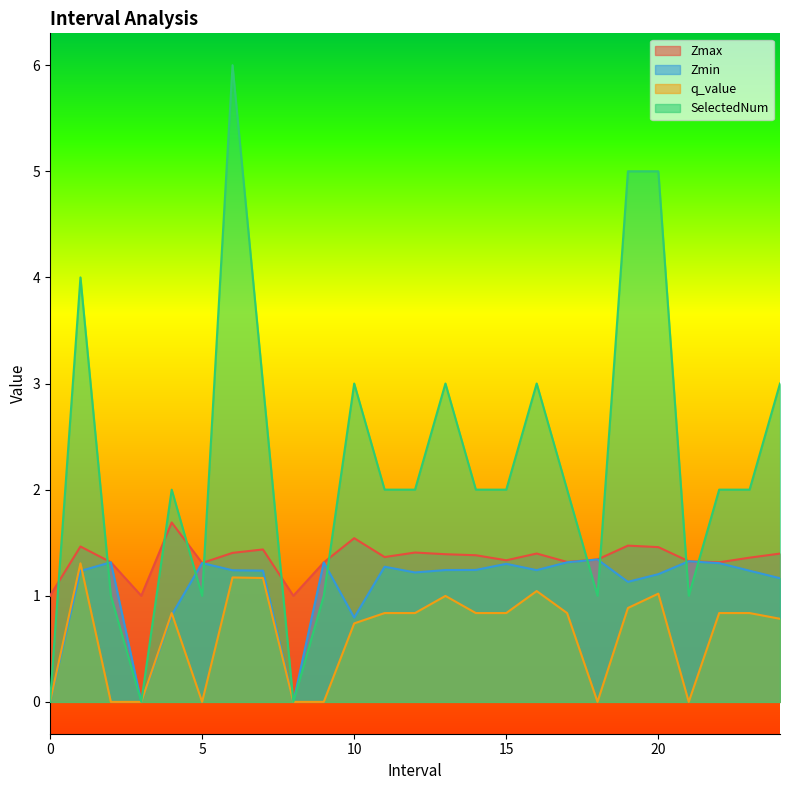

What is the approximate value of Zmin at 12.0?

1.2